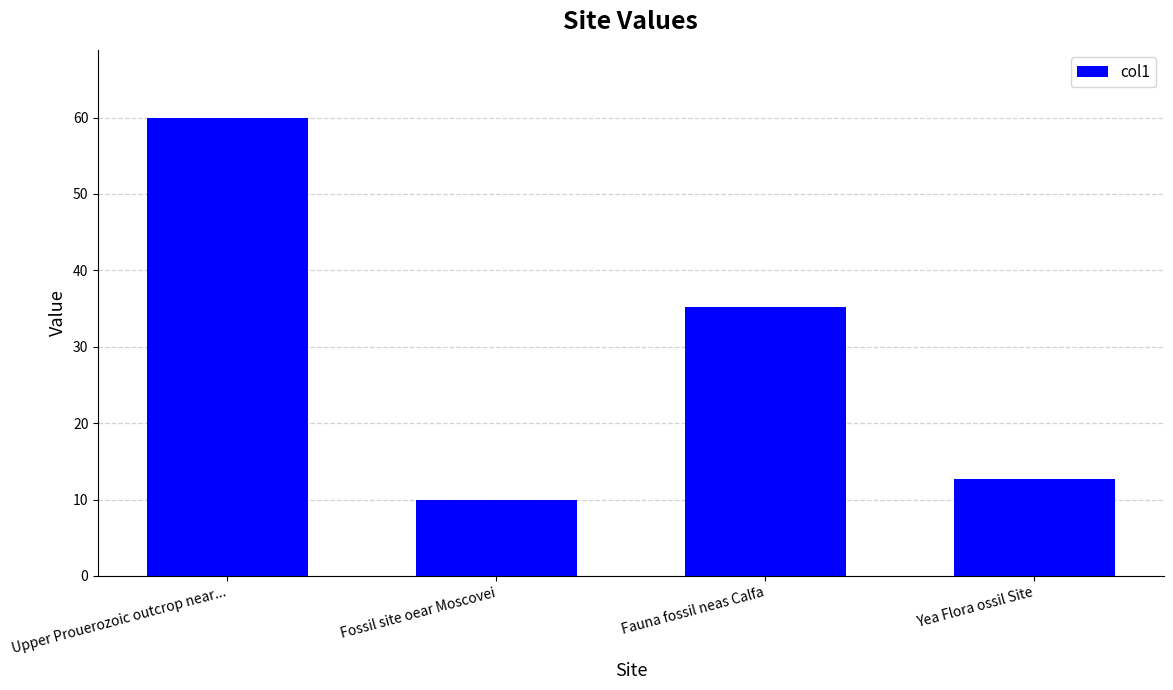

The value at Upper Prouerozoic outcrop near... is 102.3. True or false?

False